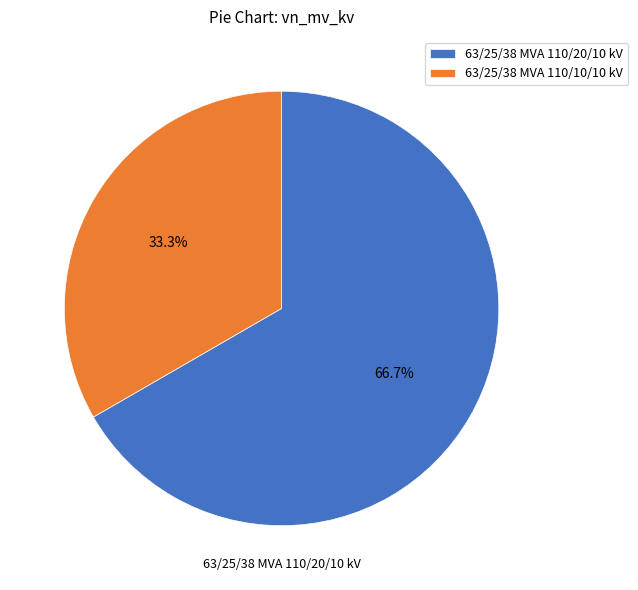

What is the largest slice in the pie chart?

63/25/38 MVA 110/20/10 kV